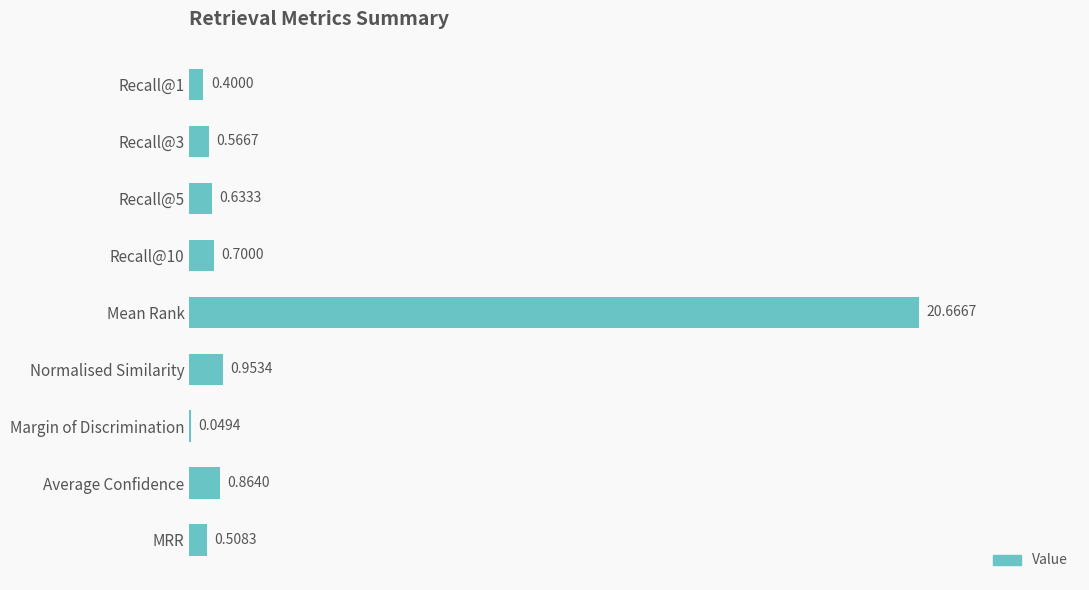

What is the average value?

2.8